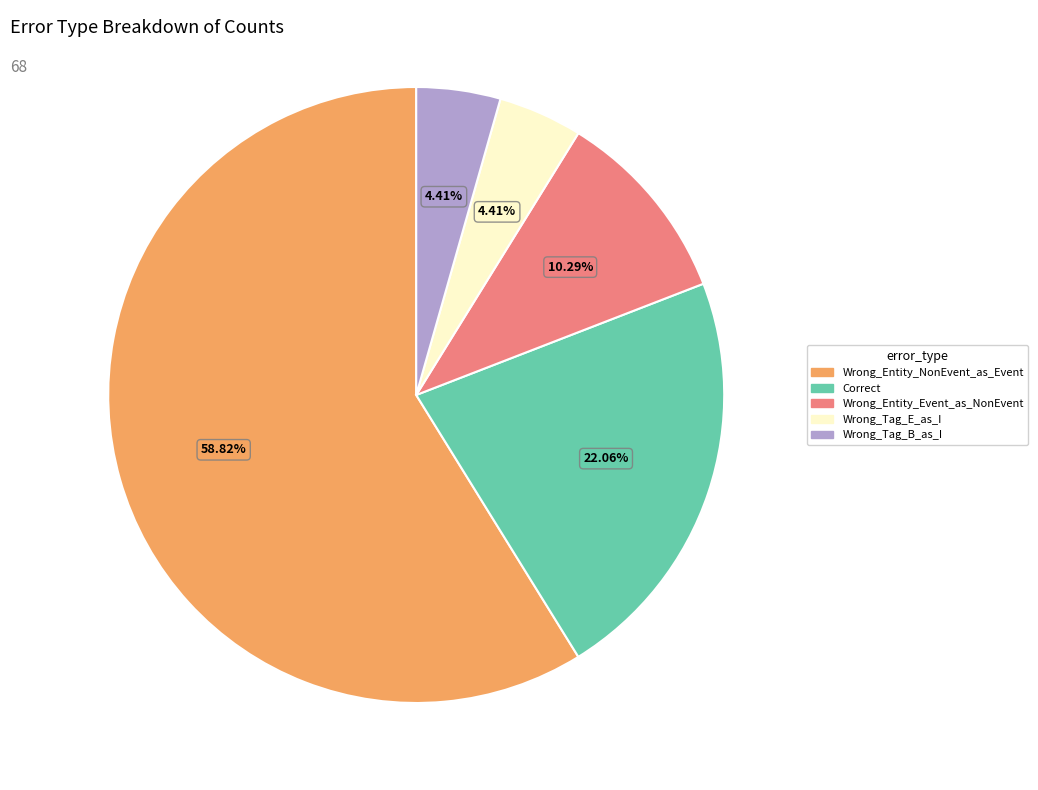

Does any single category account for the majority?

Yes